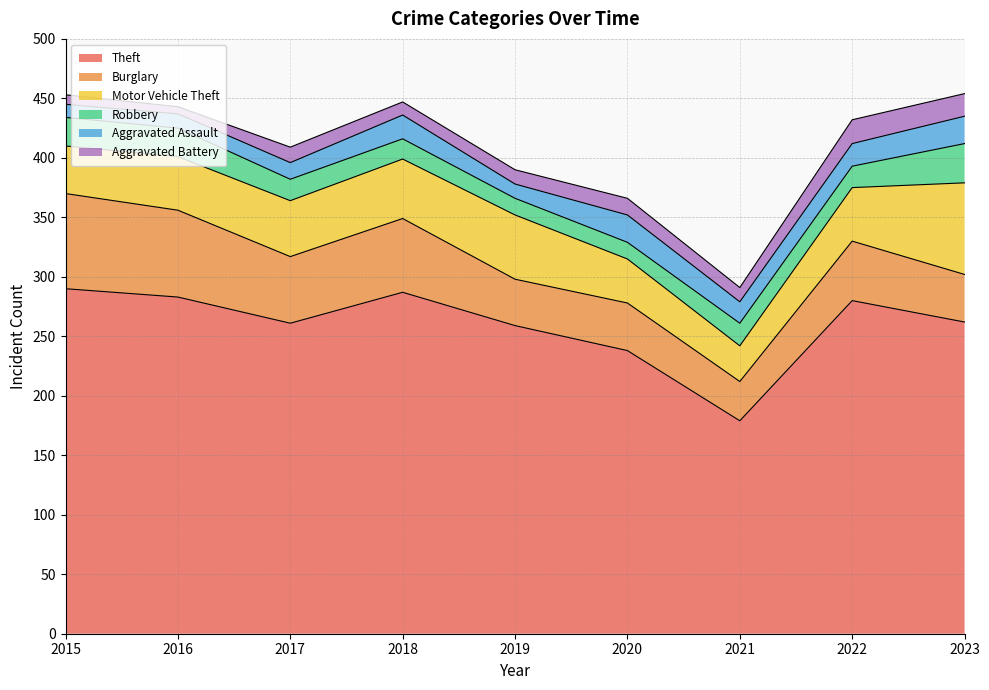

What value does the Theft series have at 2019?

259